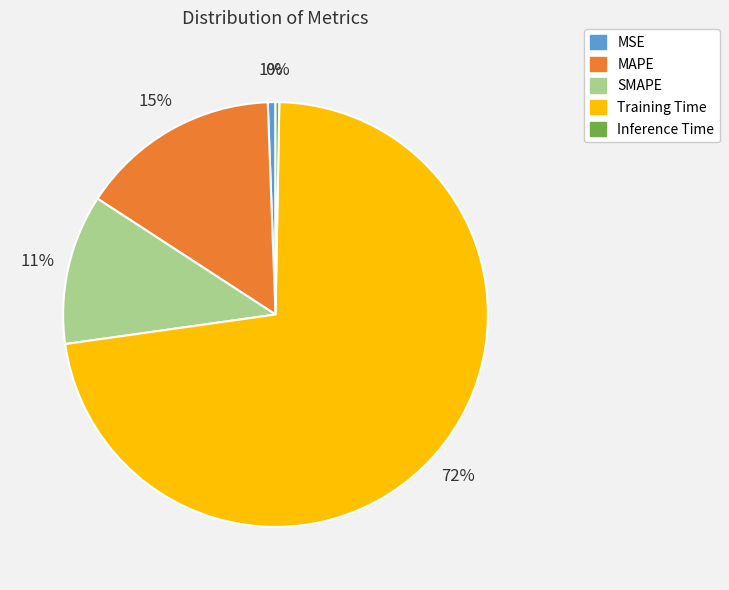

Is the sum of MAPE and Training Time greater than half?

Yes